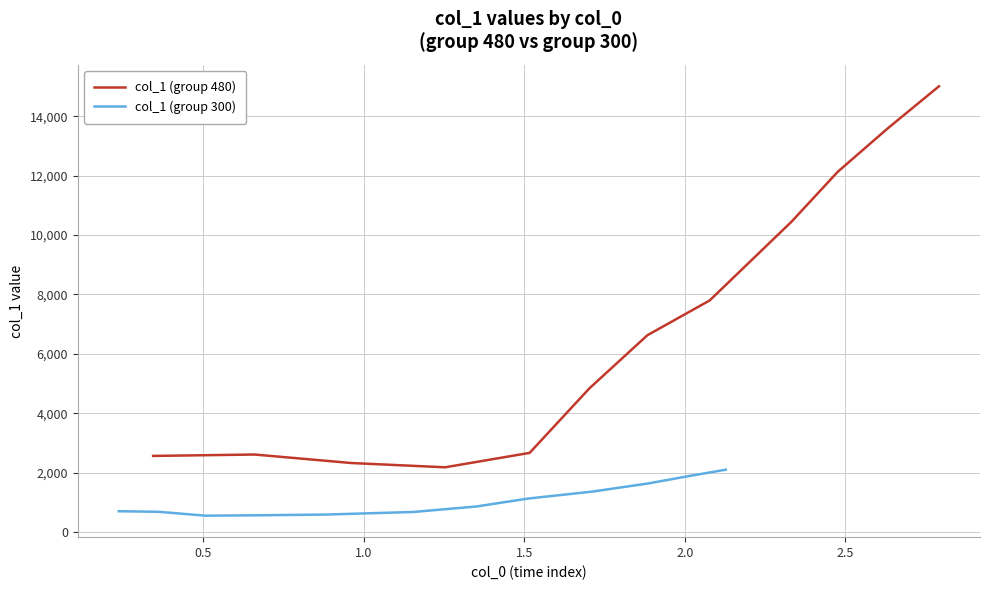

Which series has the largest range (max minus min)?

col_1 (group 480)